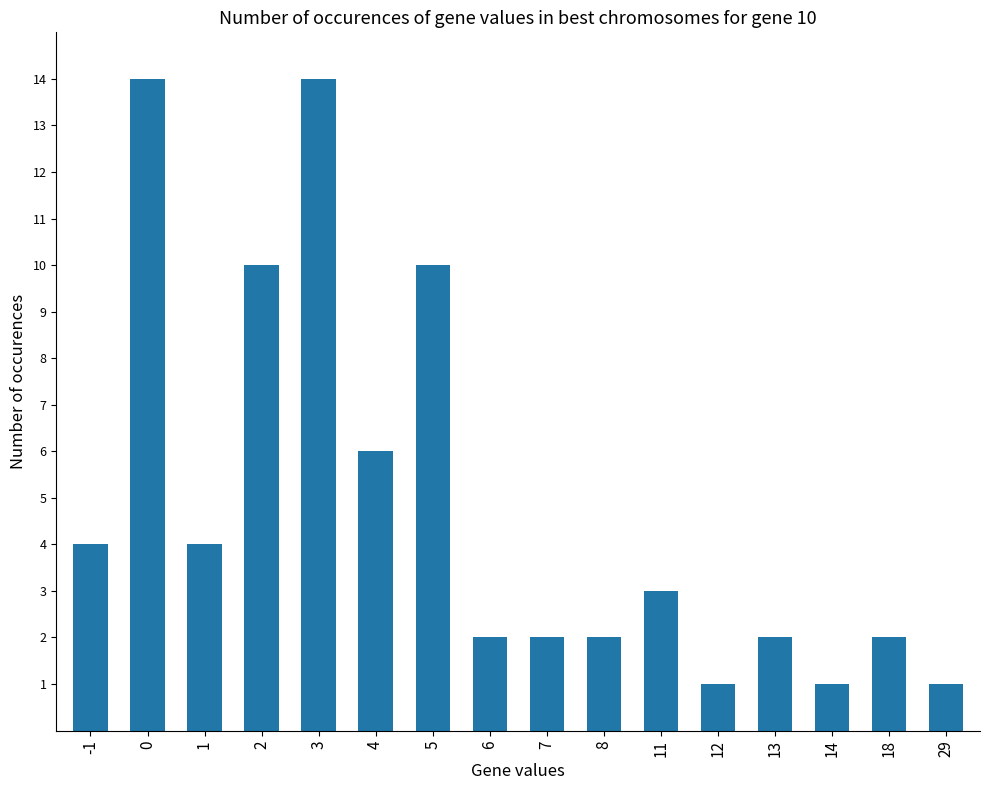

Reading left to right, extract all data points from this chart.

4	14	4	10	14	6	10	2	2	2	3	1	2	1	2	1